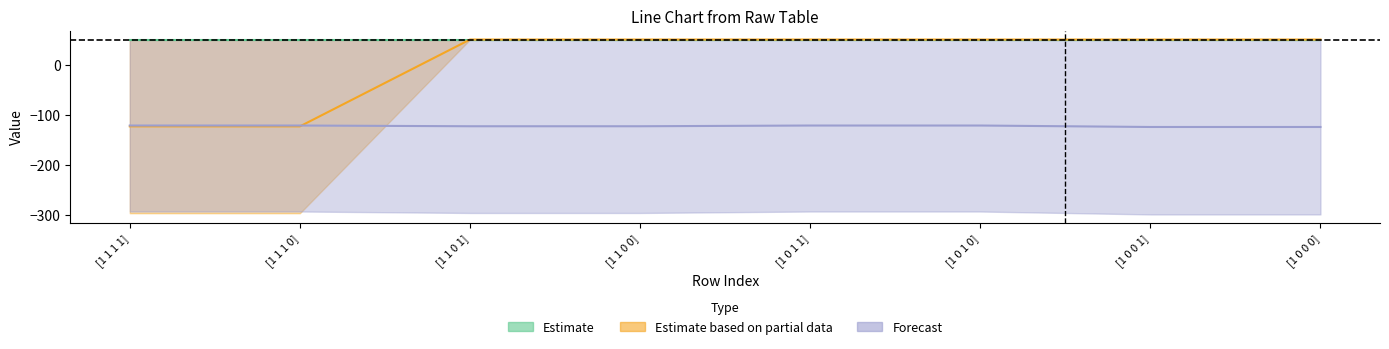

Is this an area chart (filled region under the line)?

No